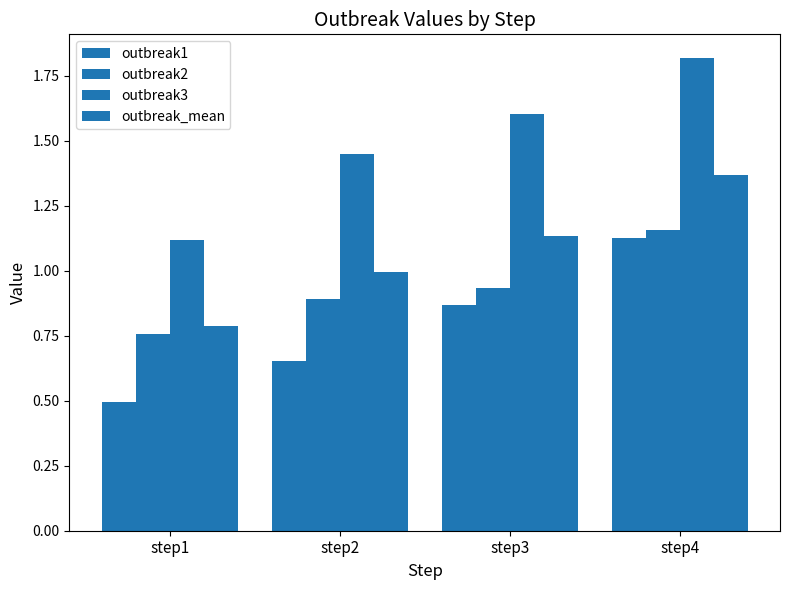

Which label corresponds to the smallest value in the chart?

step1